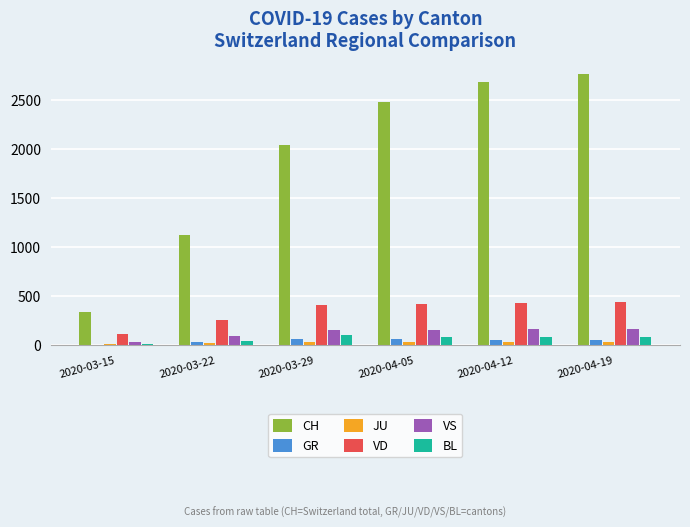

Between 2020-03-15 and 2020-04-12, which series saw the biggest shift?

CH